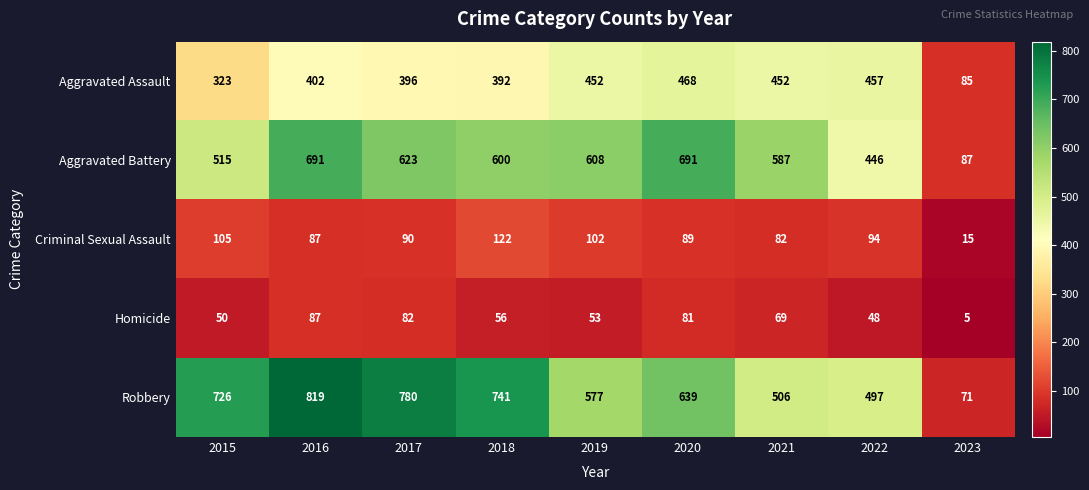

How many categories are shown in the chart?

9